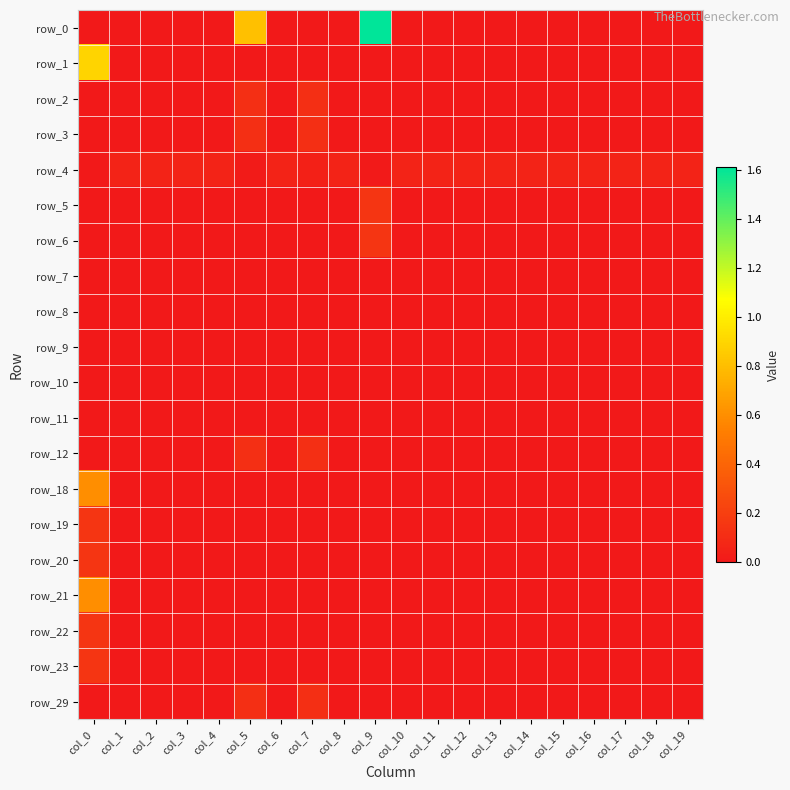

What is the difference between the highest and lowest values at col_11?

0.1